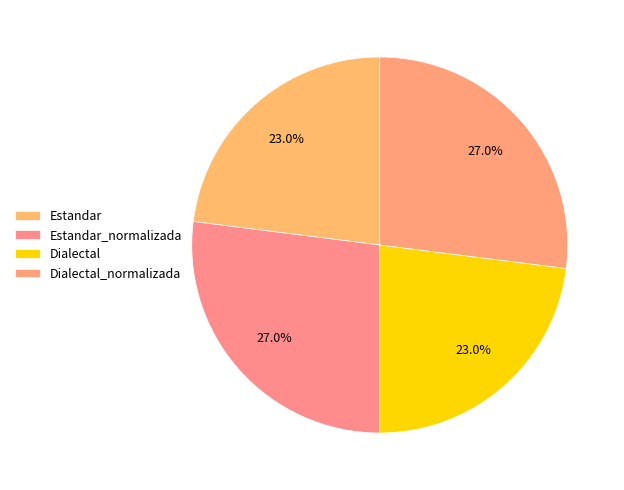

How many segments does this pie chart have?

4